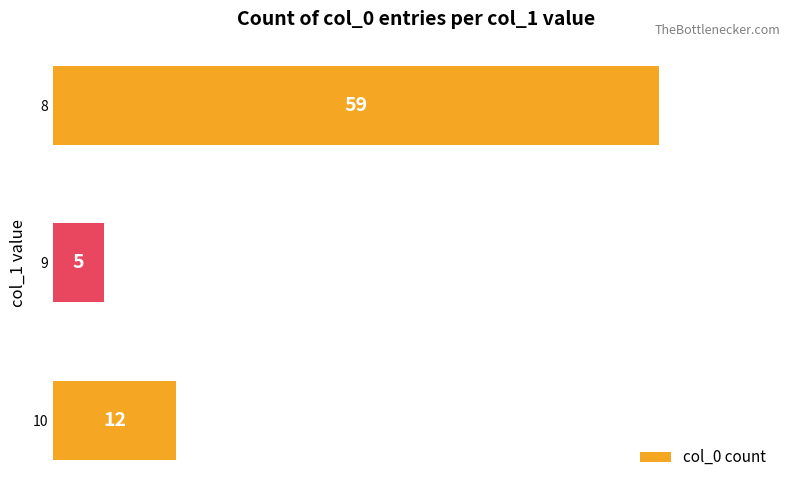

List the labels in order of value, smallest first.

9, 10, 8